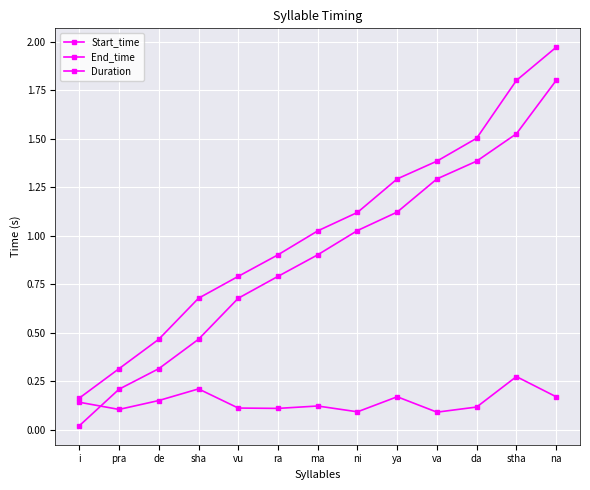

Does the chart have visible grid lines?

Yes